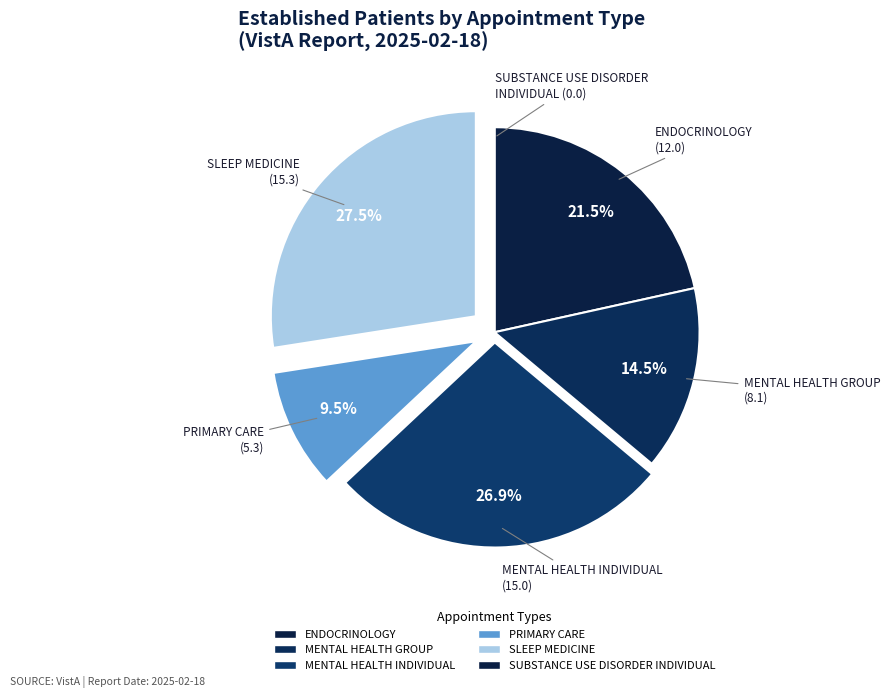

What is the smallest slice in the pie chart?

SUBSTANCE USE DISORDER INDIVIDUAL